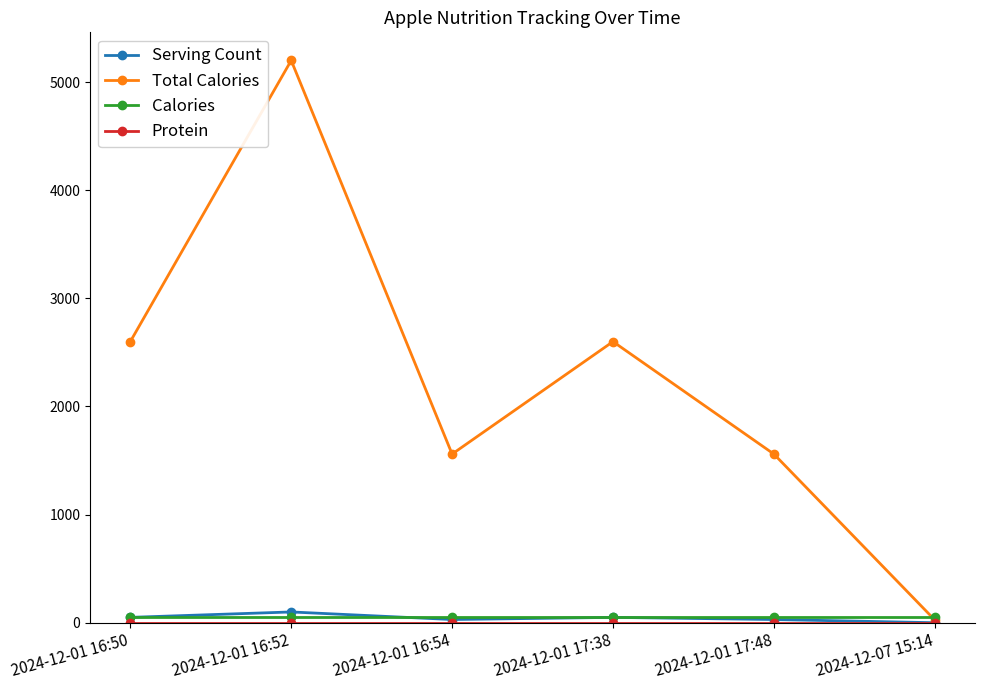

What is the label of the 2nd point from the left?

2024-12-01 16:52